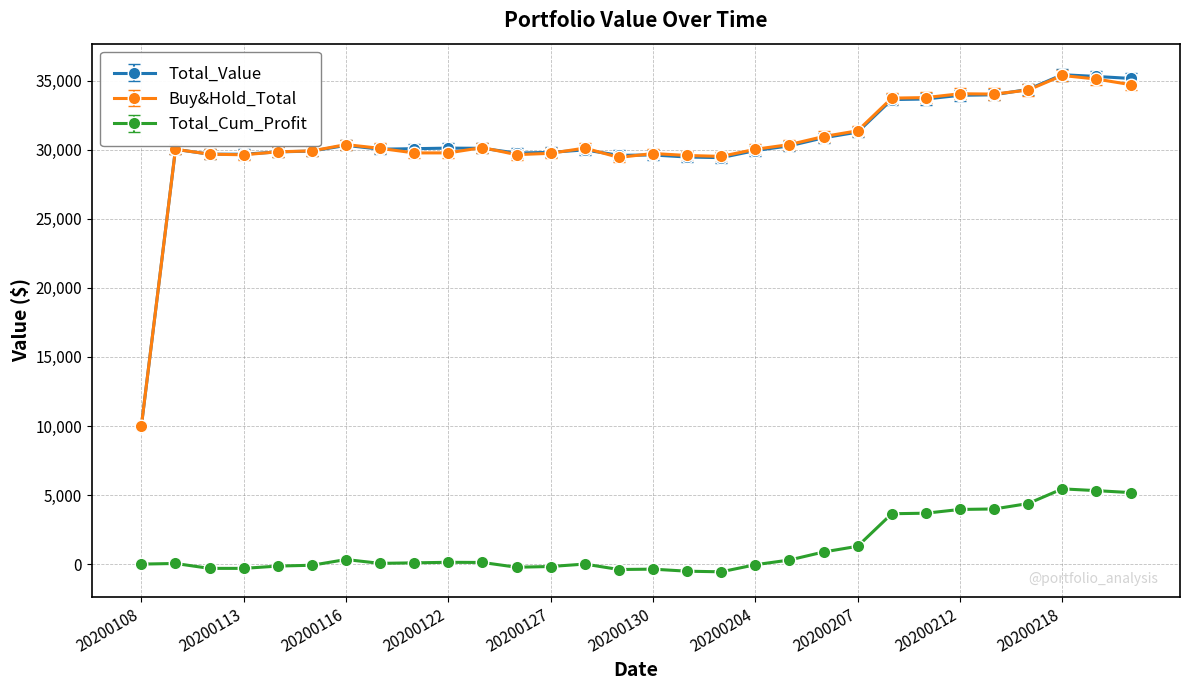

True or false: Buy&Hold_Total has more than 0 interior local peaks.

True